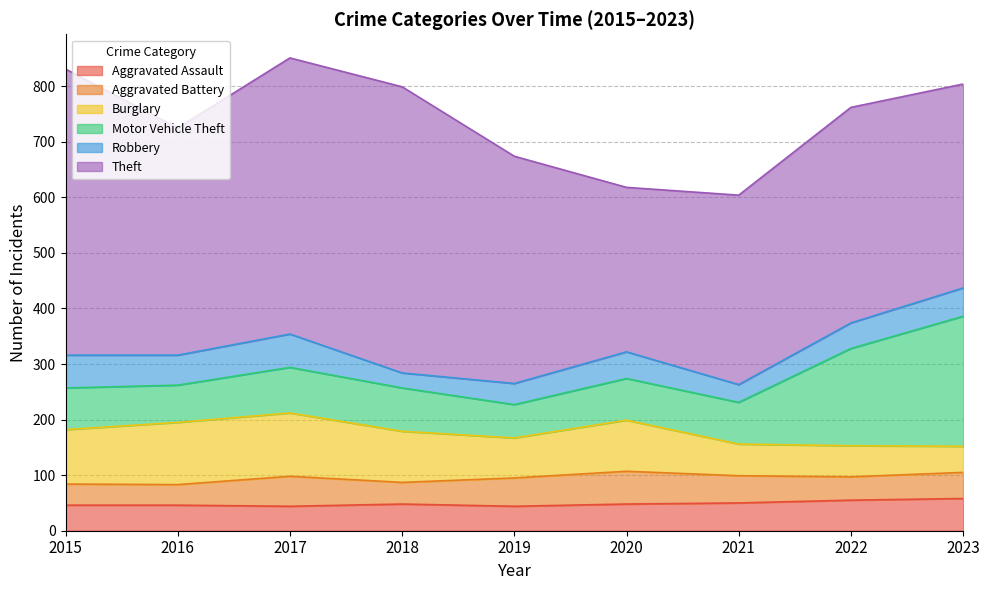

At which label does Burglary first exceed 92?

2015